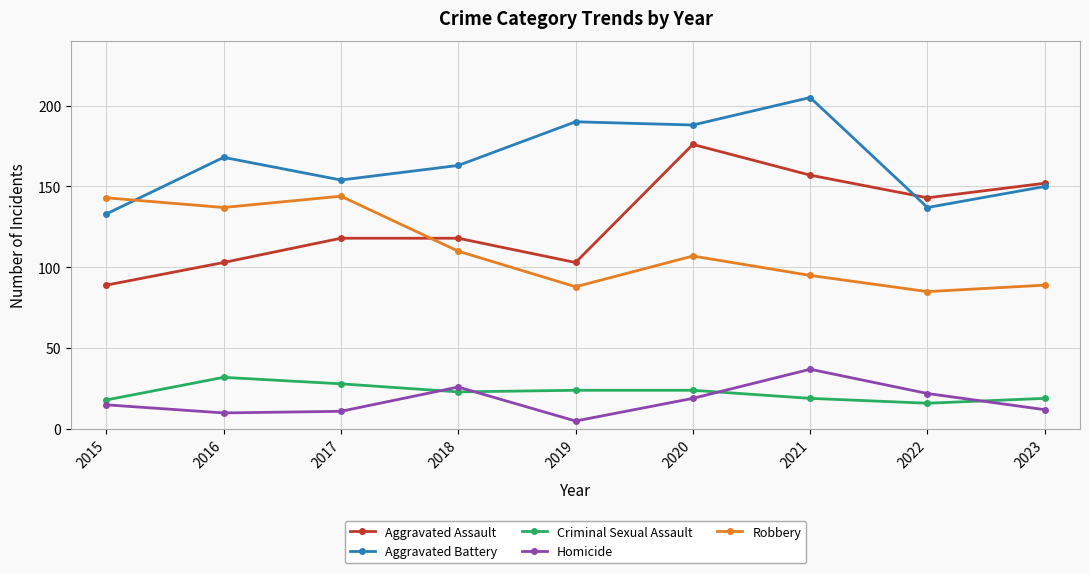

Which label corresponds to the largest value in the chart?

2021